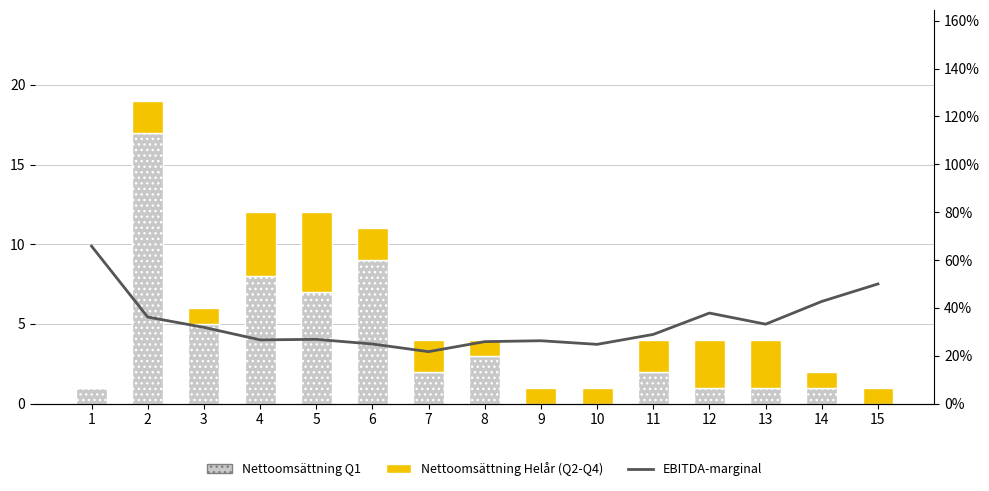

Reading left to right, extract all data points from this chart.

Nettoomsättning Q1: 1.0	17.0	5.0	8.0	7.0	9.0	2.0	3.0	0.0	0.0	2.0	1.0	1.0	1.0	0.0
Nettoomsättning Helår (Q2-Q4): 0.0	2.0	1.0	4.0	5.0	2.0	2.0	1.0	1.0	1.0	2.0	3.0	3.0	1.0	1.0
EBITDA-marginal: 0.7	0.4	0.3	0.3	0.3	0.2	0.2	0.3	0.3	0.2	0.3	0.4	0.3	0.4	0.5